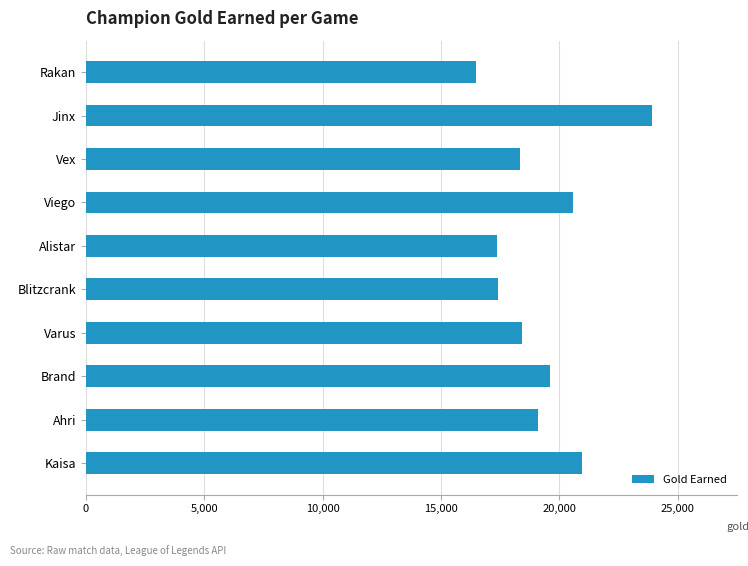

At which category does the chart reach its minimum across all series?

Rakan